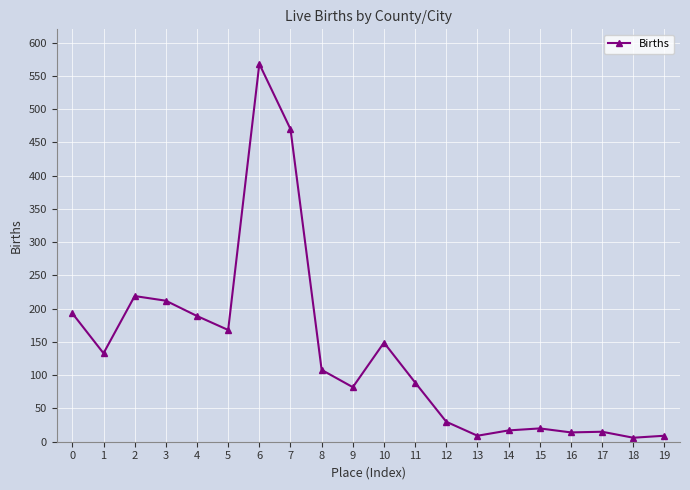

Which has a higher value, 13 or 10?

10